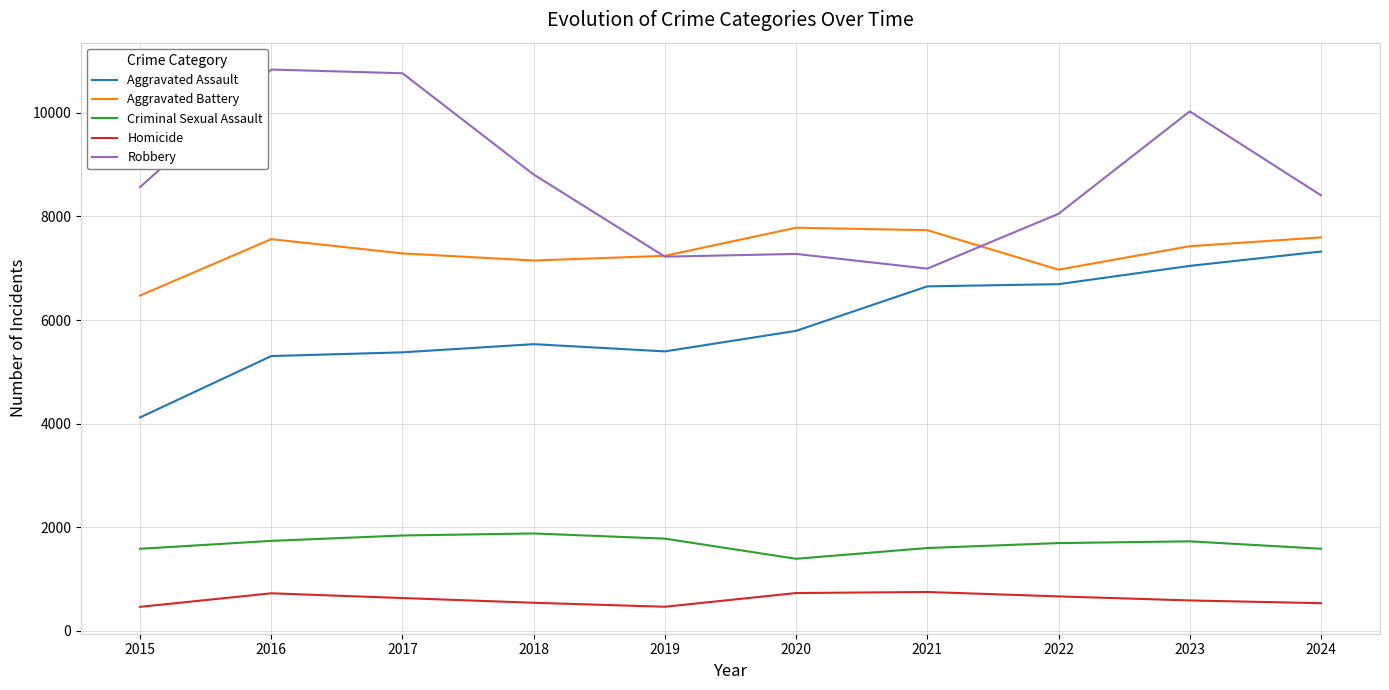

What is the difference between the maximum and minimum values in the Homicide series?

287